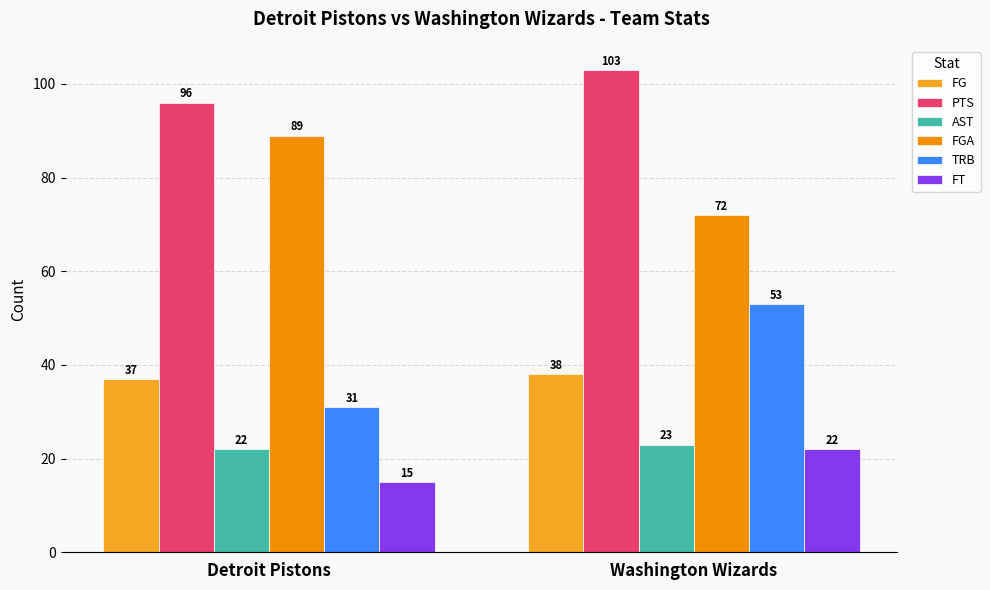

Rank the categories by TRB value from highest to lowest.

Washington Wizards, Detroit Pistons